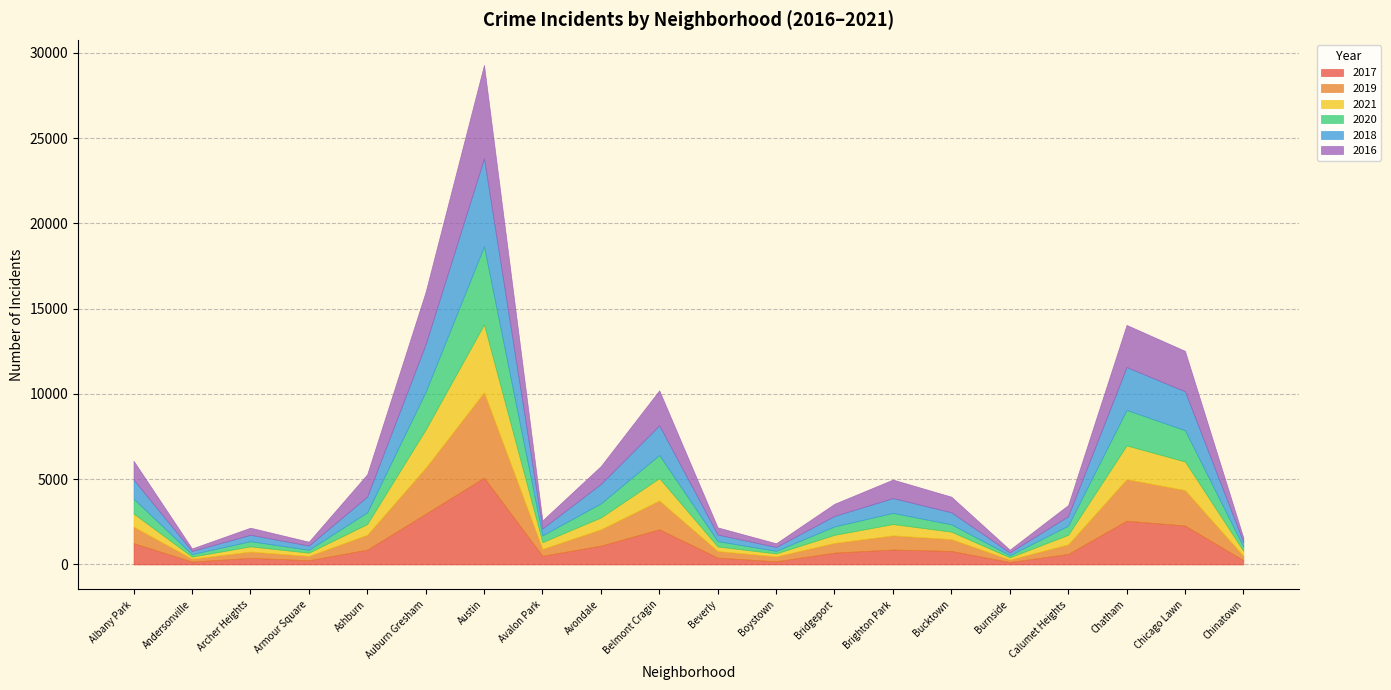

What is the sum of the 2020 values at Boystown and Bridgeport?

646